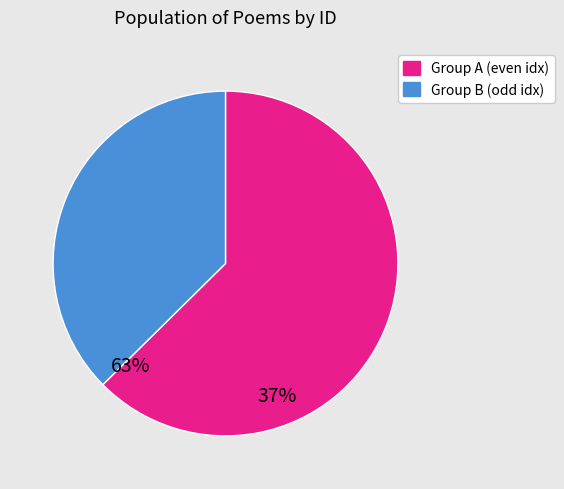

Is there a majority slice in this chart?

Yes